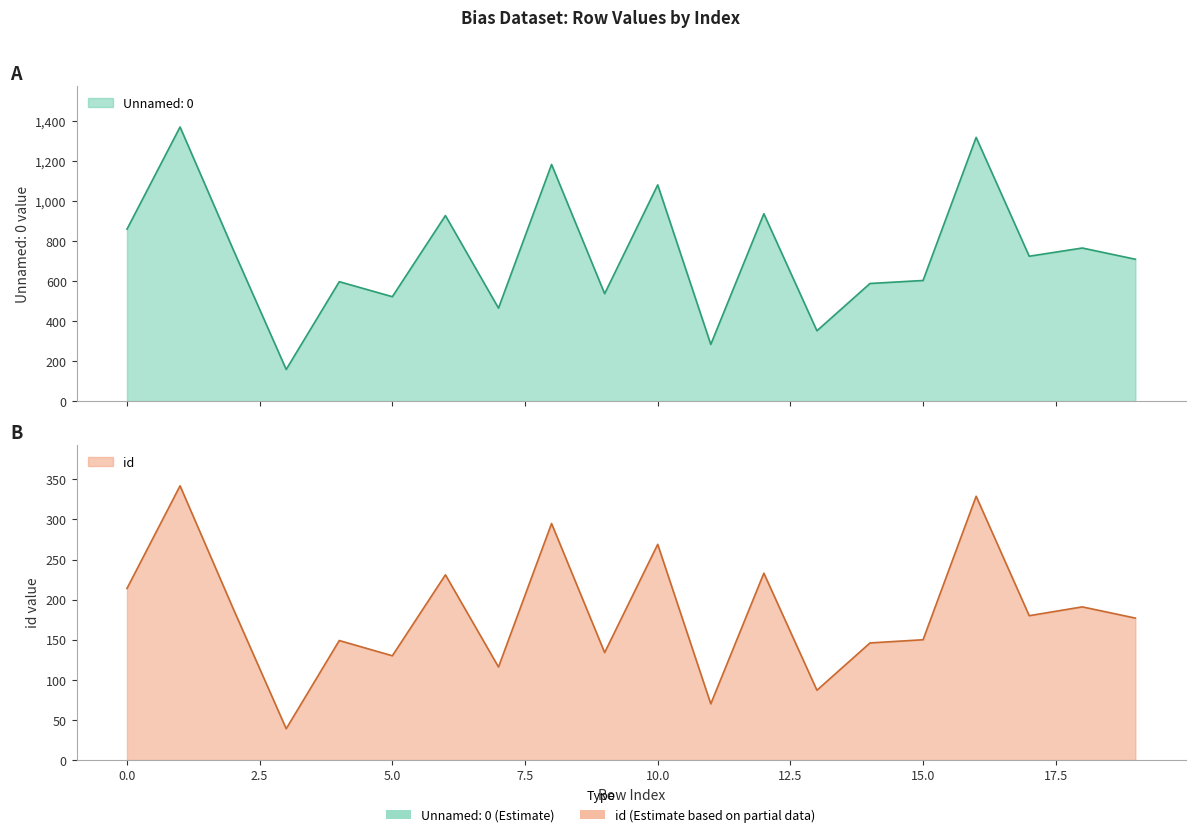

How many lines are shown in the chart?

2